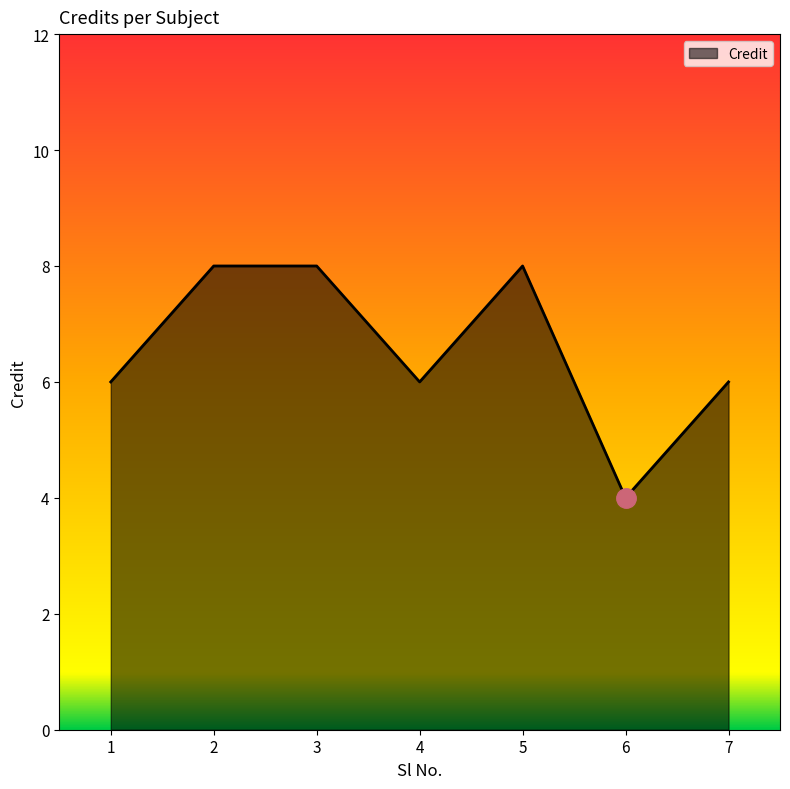

What is the maximum value shown in the chart?

8